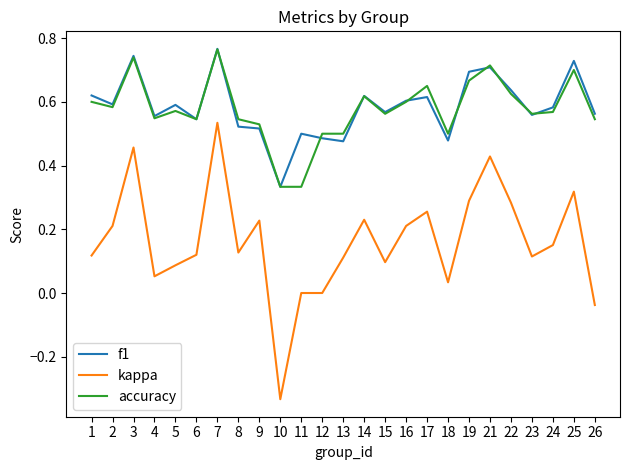

The value of f1 at 11 is 0.5. True or false?

True